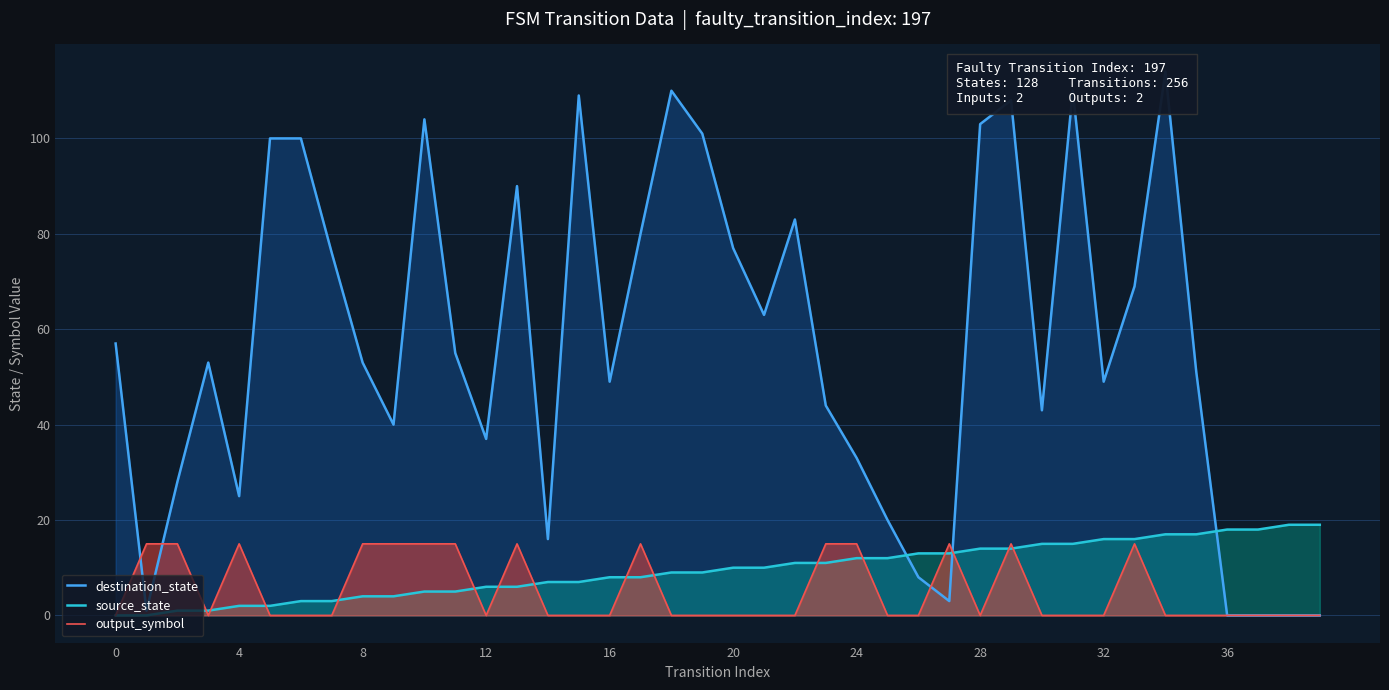

At how many categories does at least one series exceed 40?

26